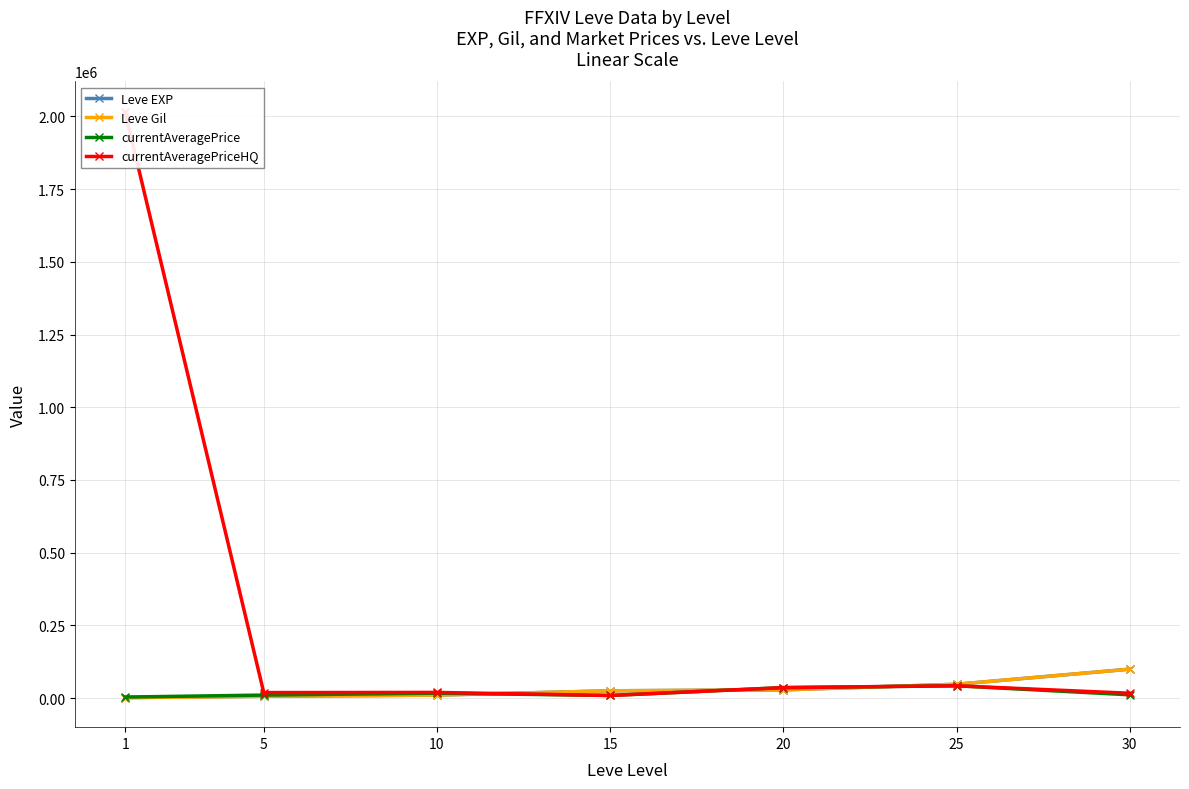

How many categories are shown in the chart?

7